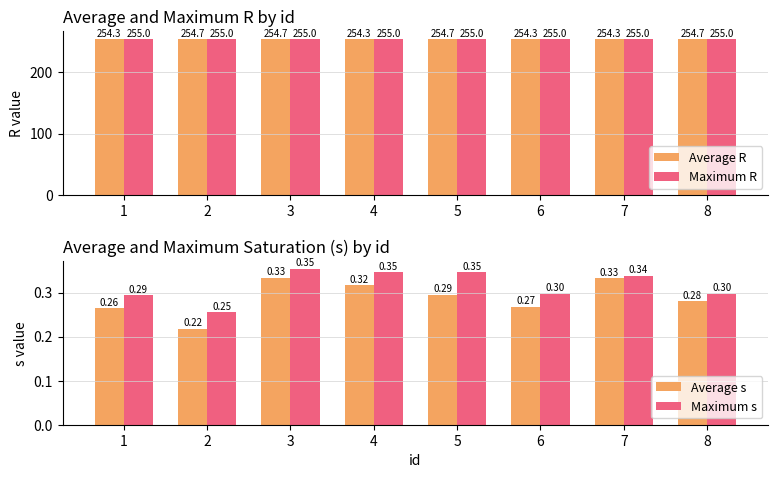

Reading left to right, transcribe all the data shown in this chart.

Average R: 254.3	254.7	254.7	254.3	254.7	254.3	254.3	254.7
Maximum R: 255.0	255.0	255.0	255.0	255.0	255.0	255.0	255.0
Average s: 0.3	0.2	0.3	0.3	0.3	0.3	0.3	0.3
Maximum s: 0.3	0.3	0.4	0.3	0.3	0.3	0.3	0.3